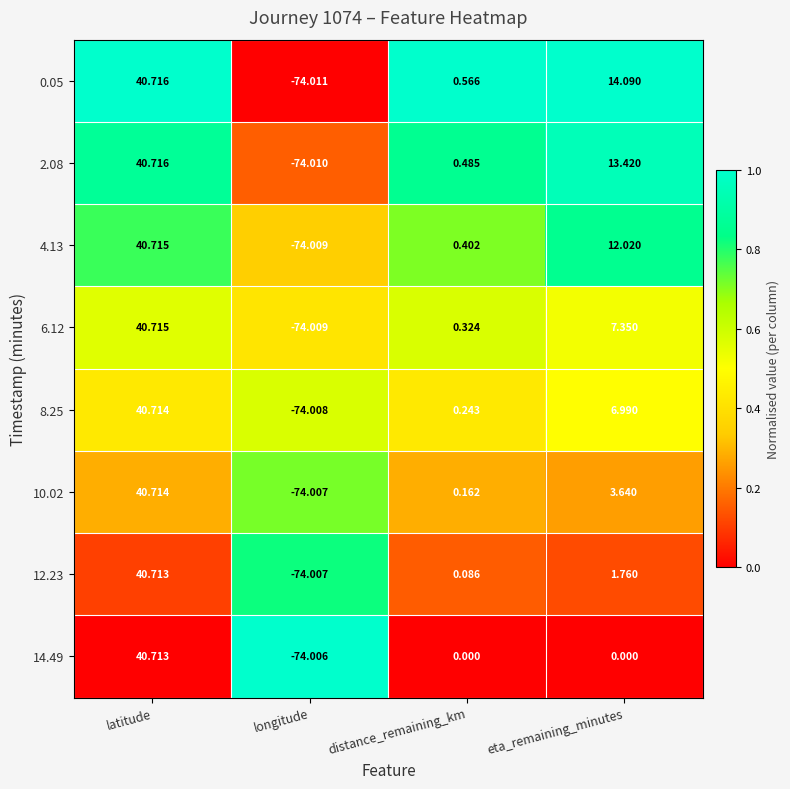

Which category has the highest value across all series?

latitude